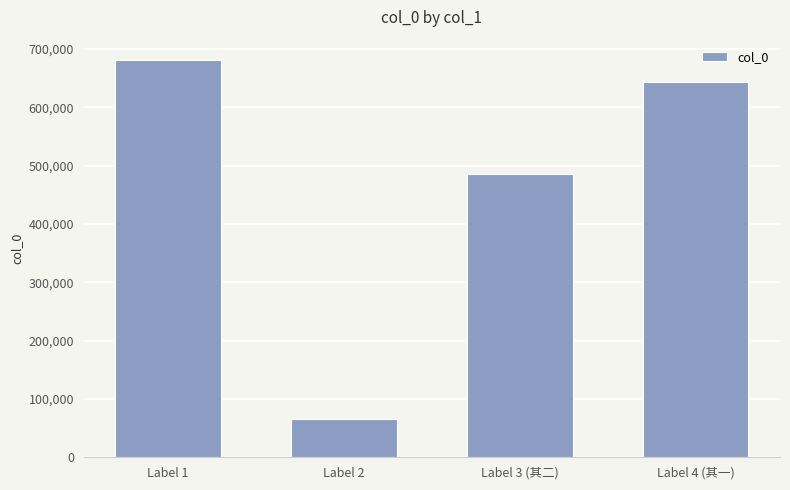

How many bars are there in total?

4